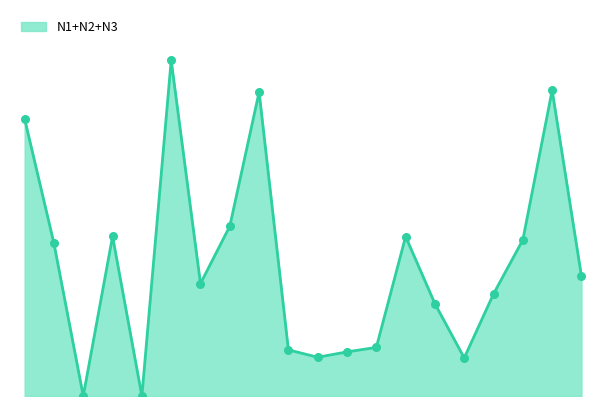

Does the chart have visible grid lines?

No